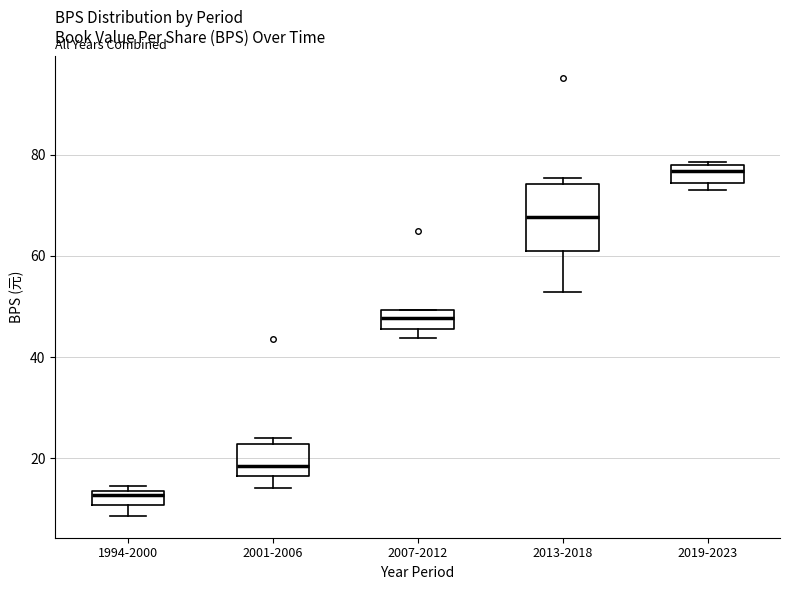

Which box has the highest median line?

2019-2023